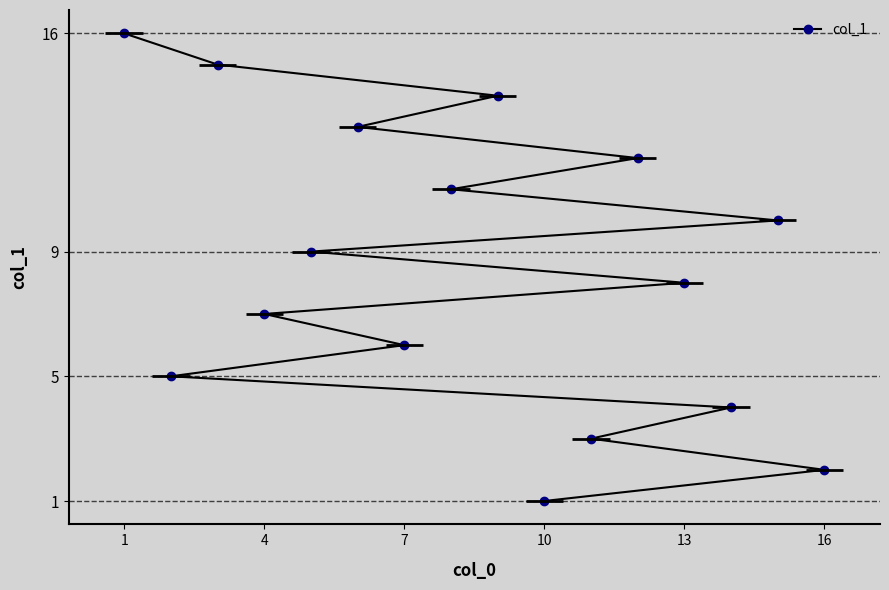

How many lines are shown in the chart?

1